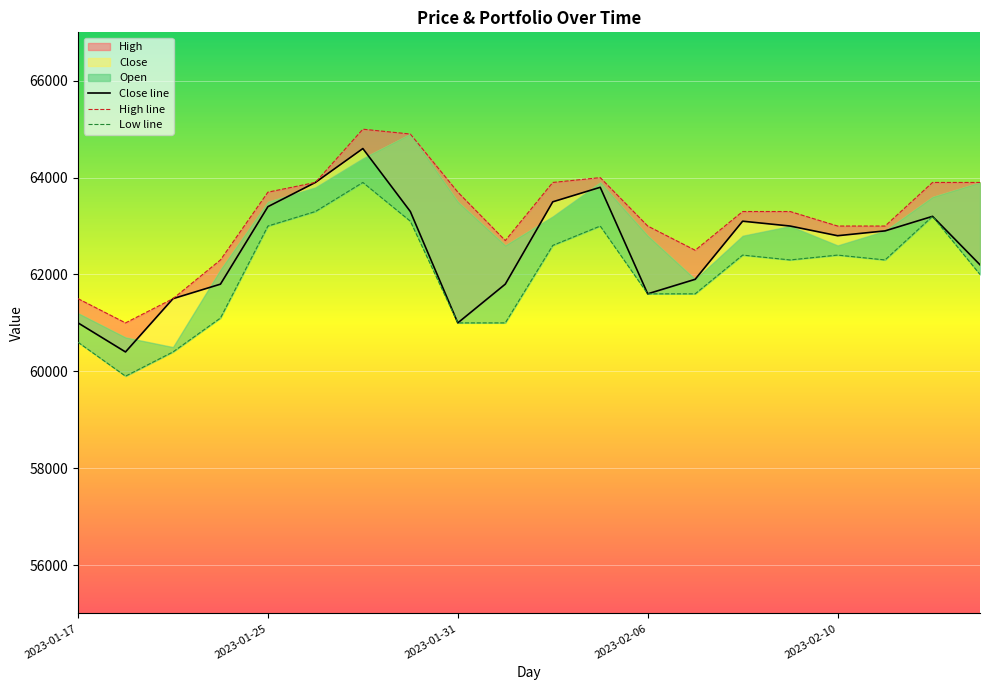

What is the value of the Close line point at the 11th from the left?

63500